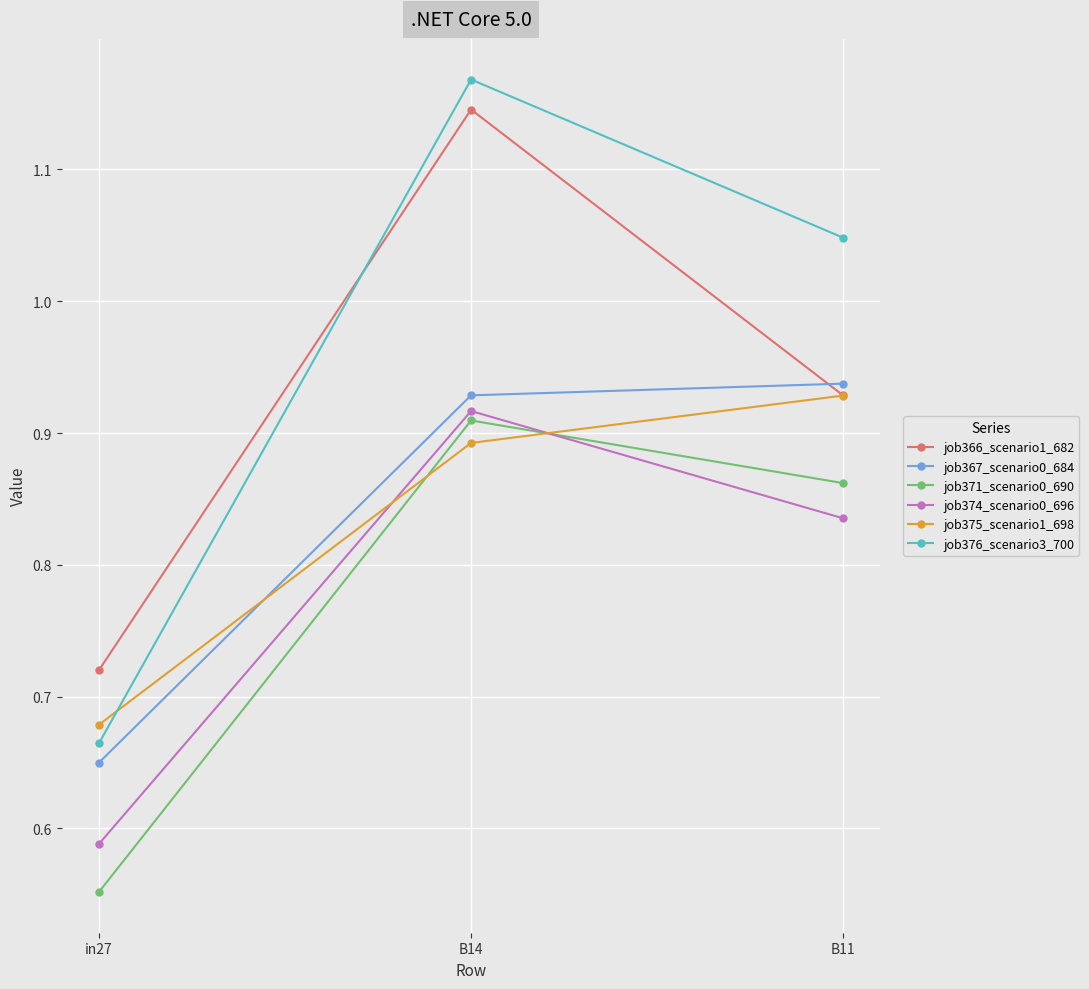

What is the label of the 2nd point from the left?

B14